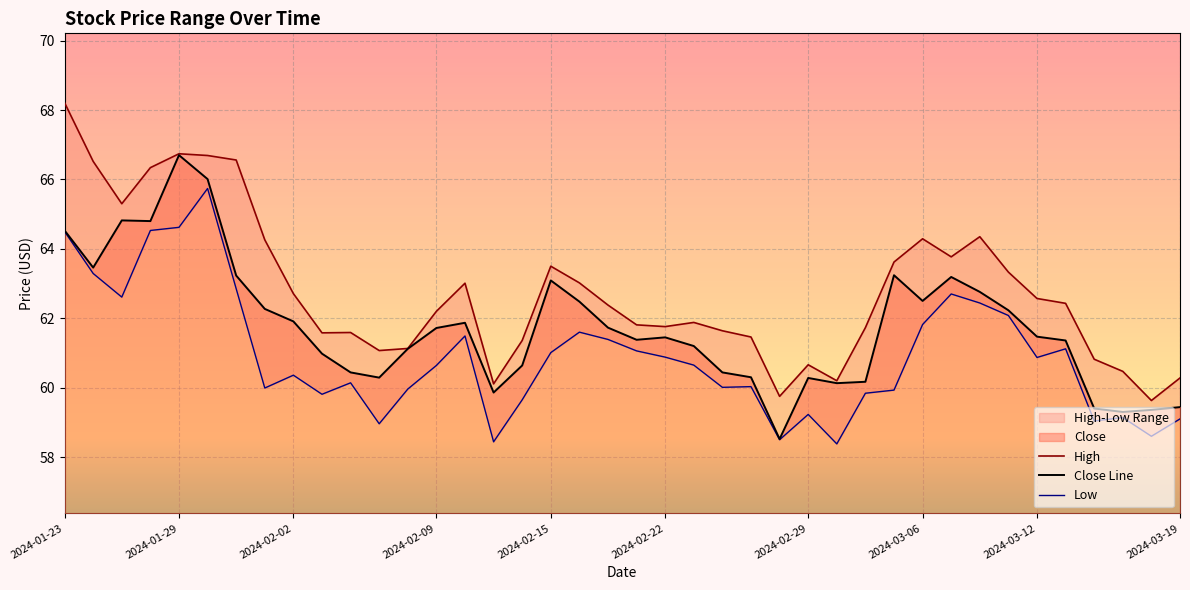

What is the difference between the highest and lowest values at 2024-03-08?

1.9